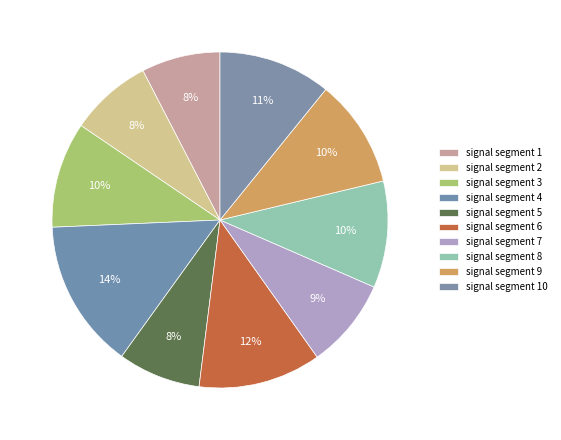

How many slices are in this pie chart?

10